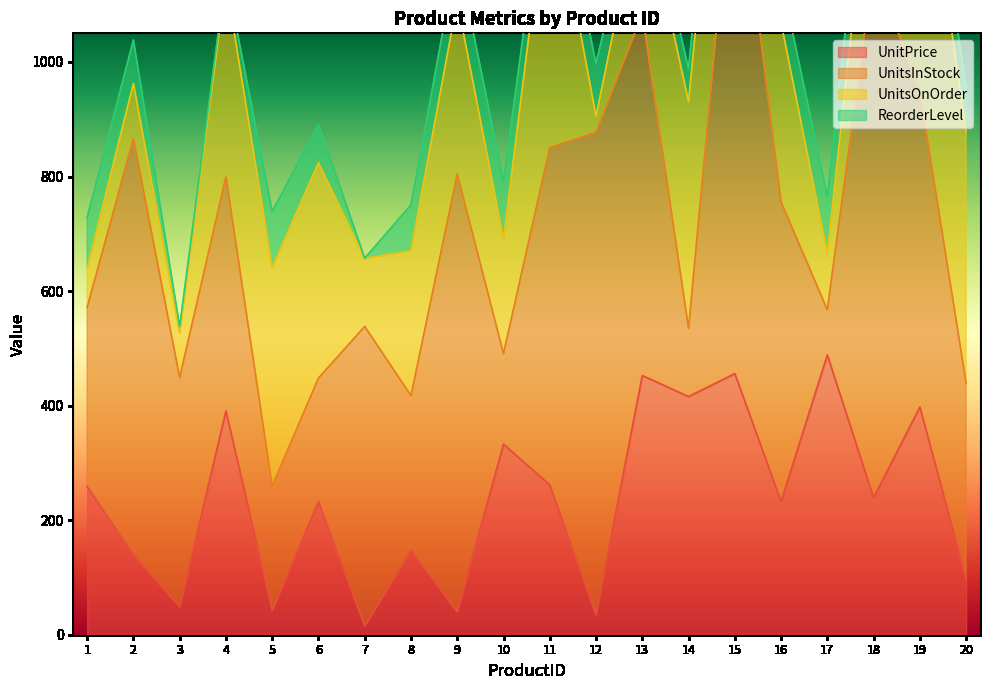

At which label does UnitsOnOrder first exceed 302?

4